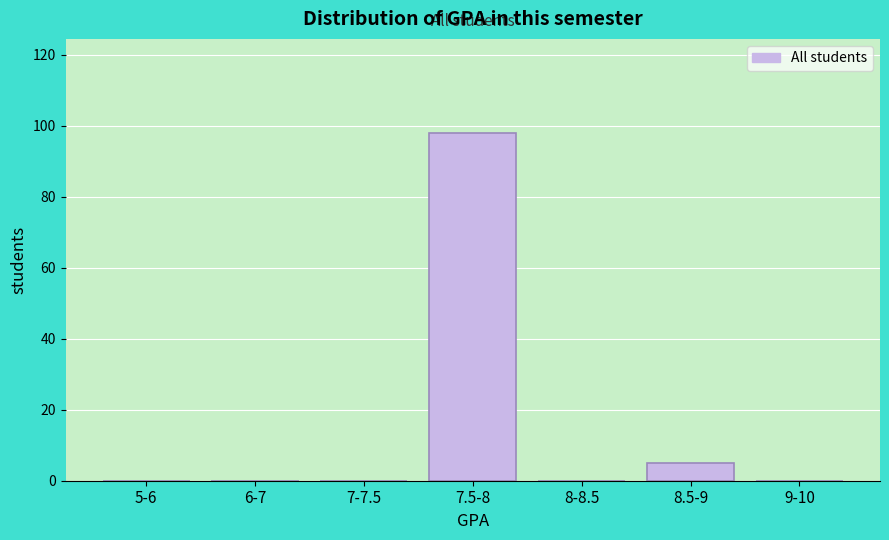

Reading right to left, transcribe all the data shown in this chart.

9-10=0	8.5-9=5	8-8.5=0	7.5-8=98	7-7.5=0	6-7=0	5-6=0